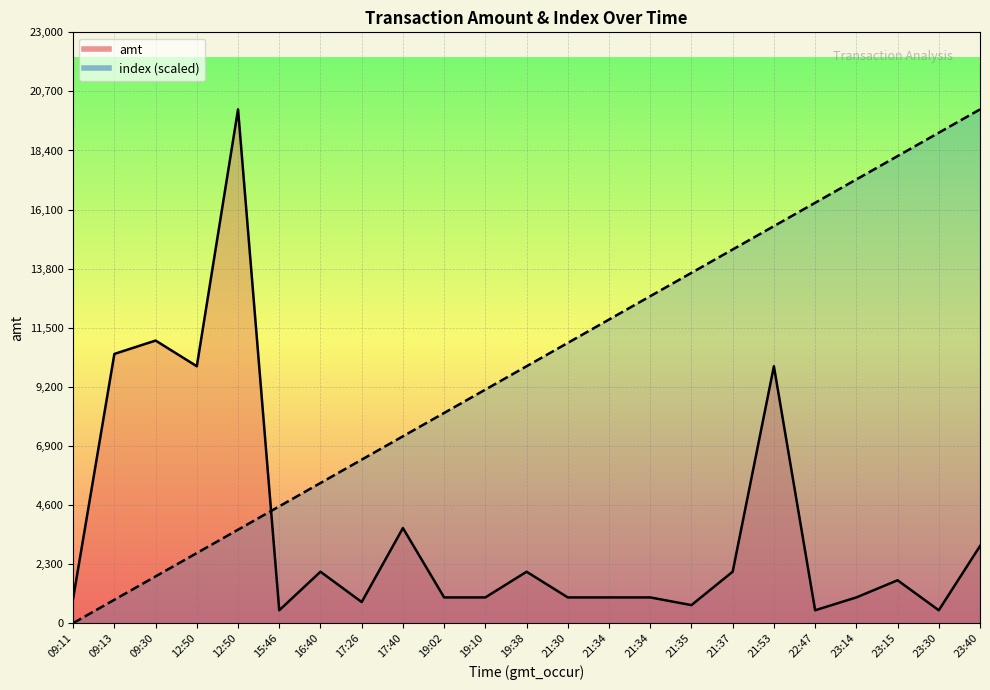

How many interior local valleys does the amt series have?

6